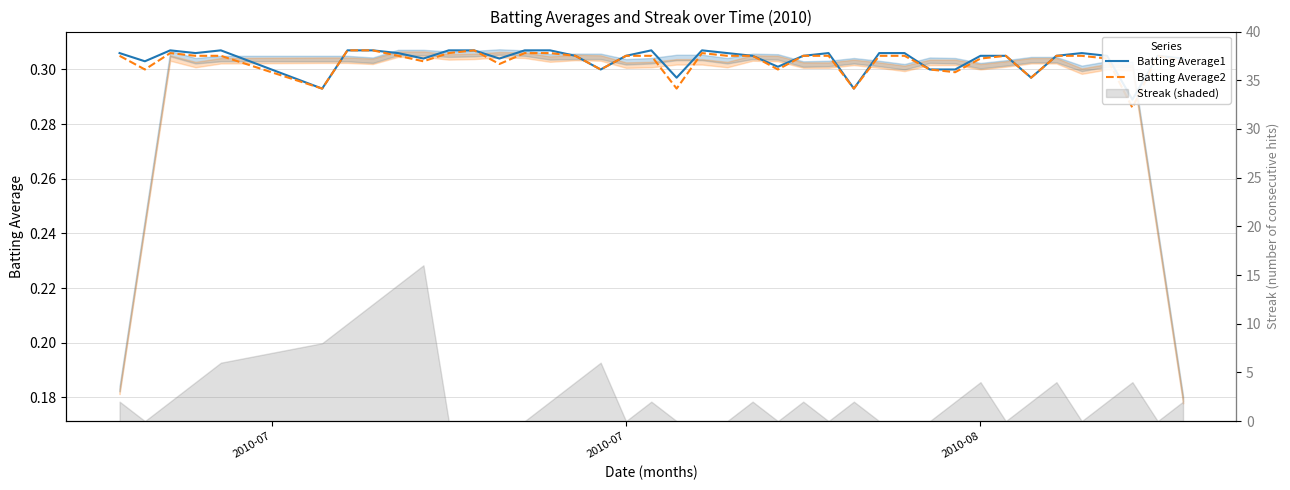

True or false: Batting Average2 has a value of 0.3 at 2010-07.

True